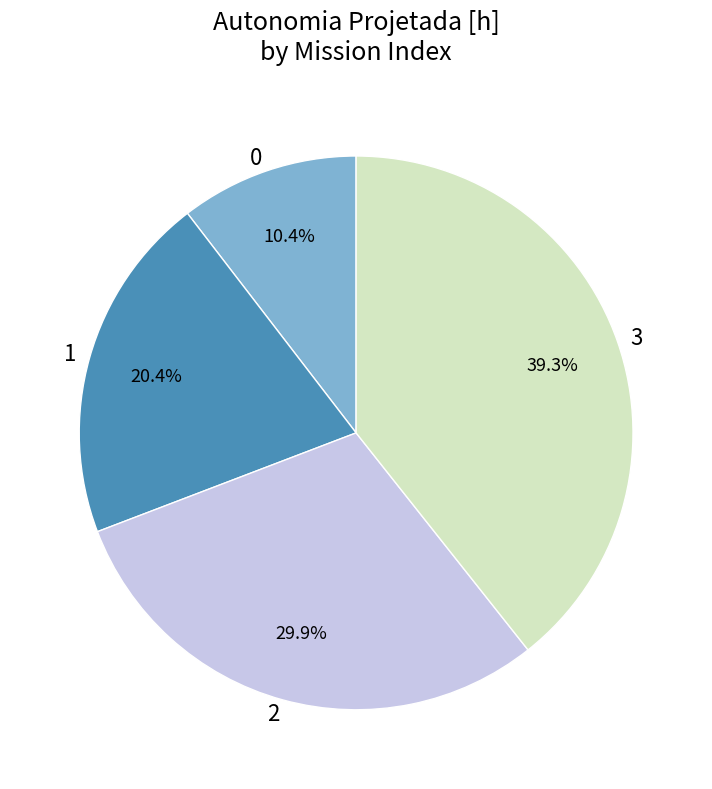

Which slice is the largest?

3